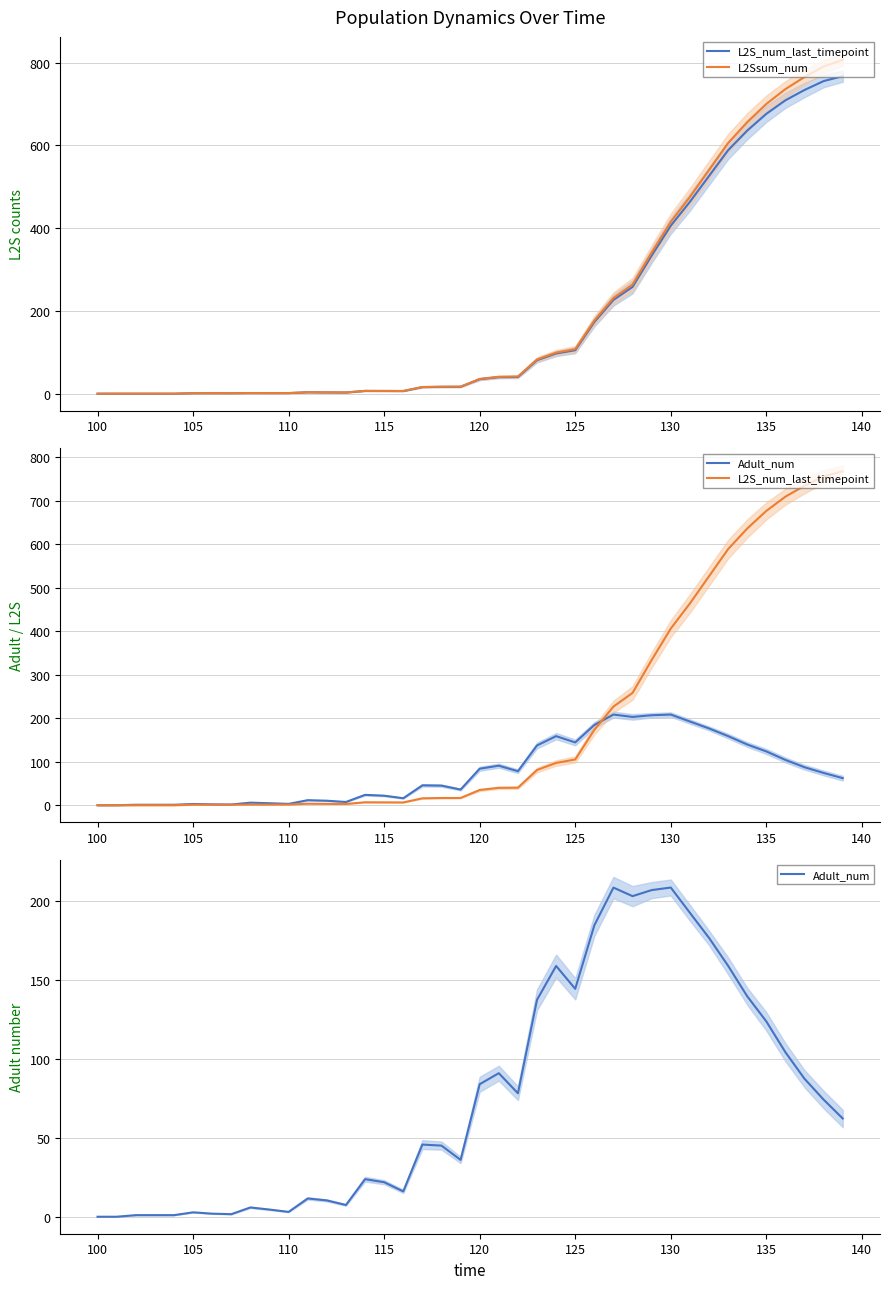

What is the difference between the maximum and second lowest values in the L2S_num_last_timepoint series?

767.3